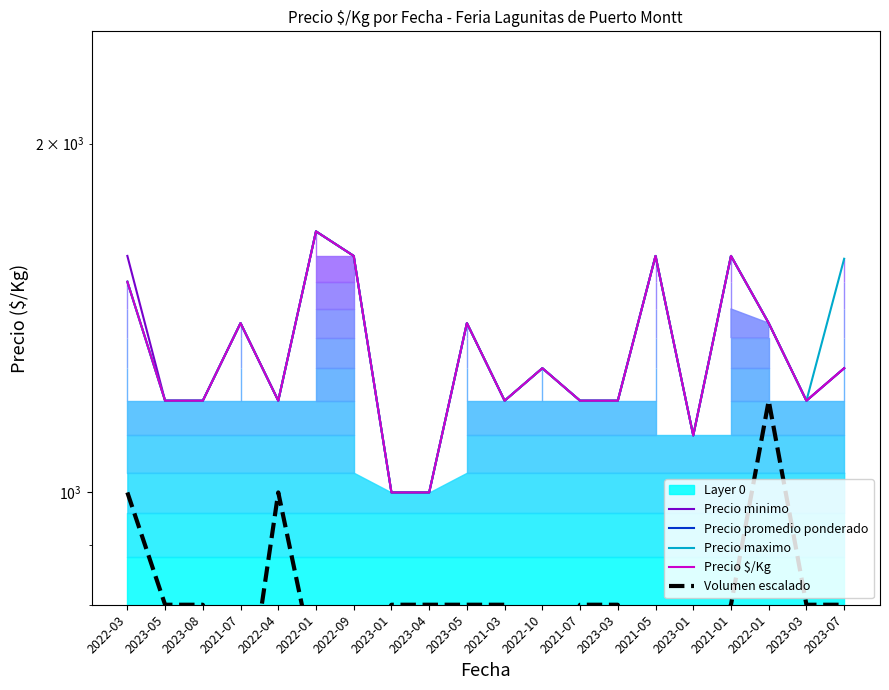

True or false: Precio maximo has more than 1 points higher than both neighbors.

True